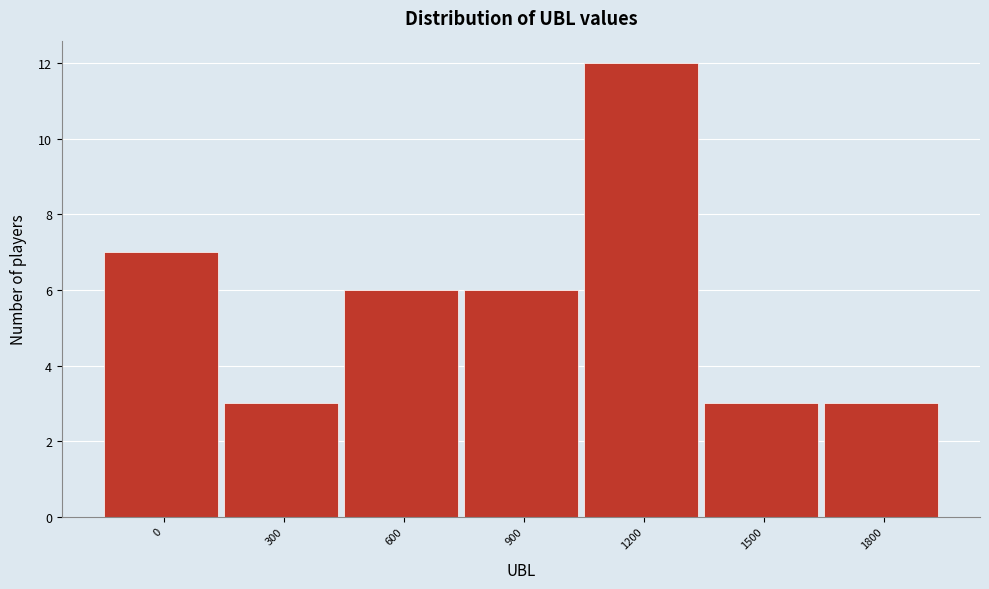

Reading left to right, list all the values displayed in this chart.

0=7	300=3	600=6	900=6	1200=12	1500=3	1800=3